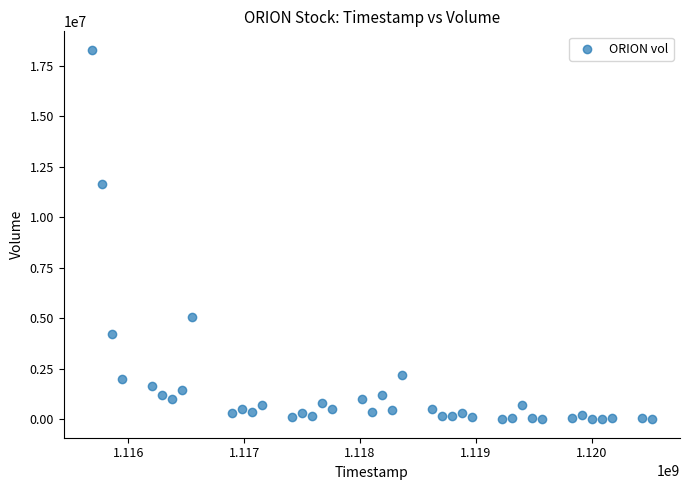

What is the range of Y values (max minus min)?

18275863